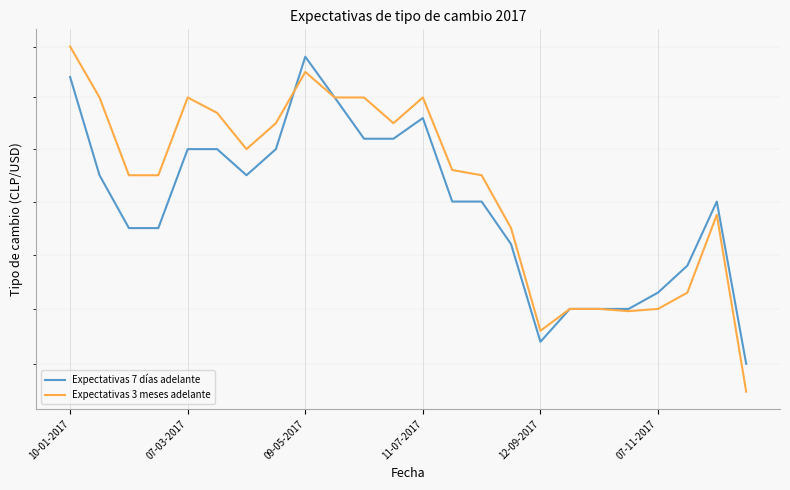

What position from the left is 17?

18